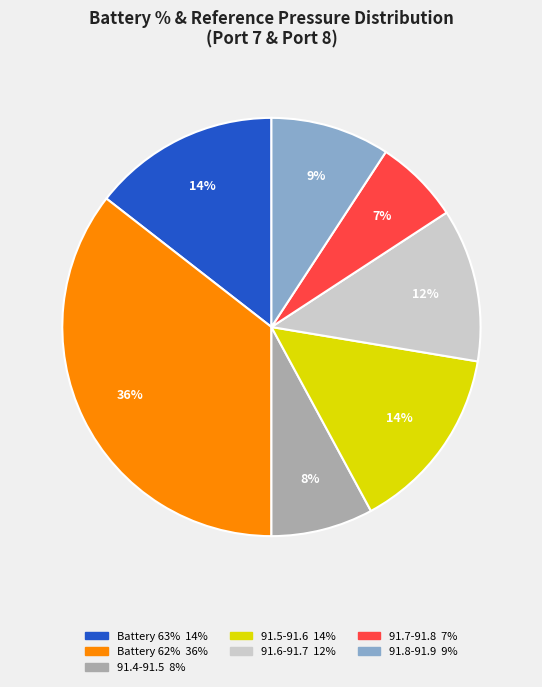

Does any single category account for the majority?

No